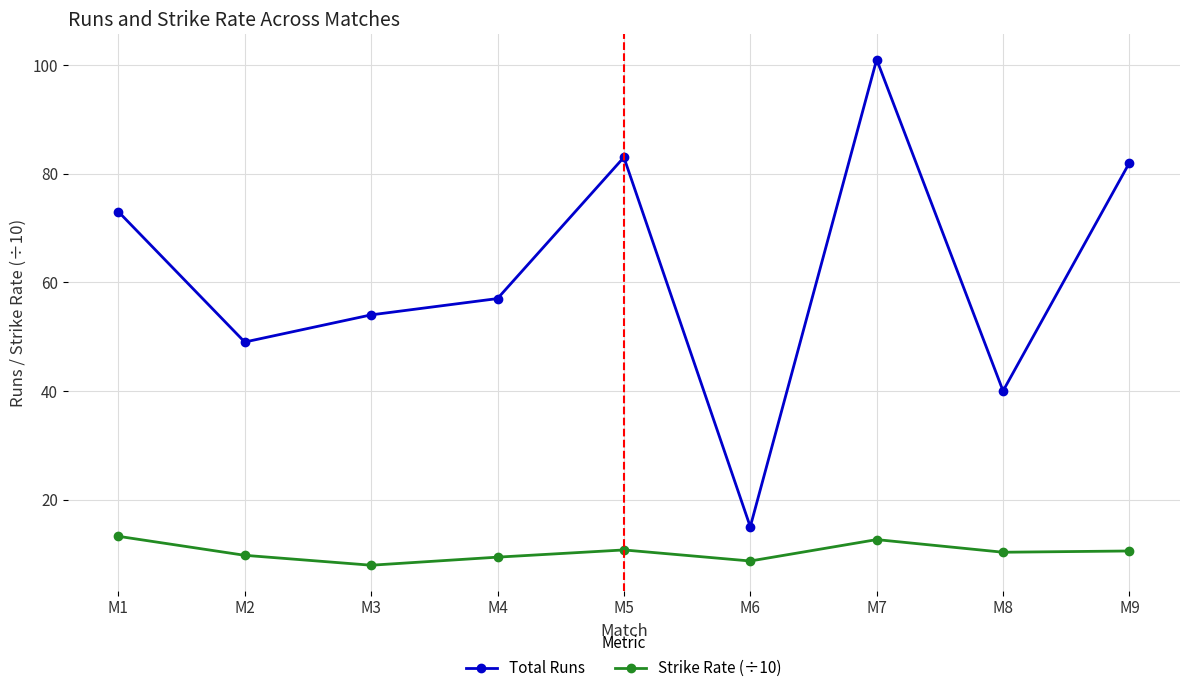

Which category has the highest value across all series?

M7